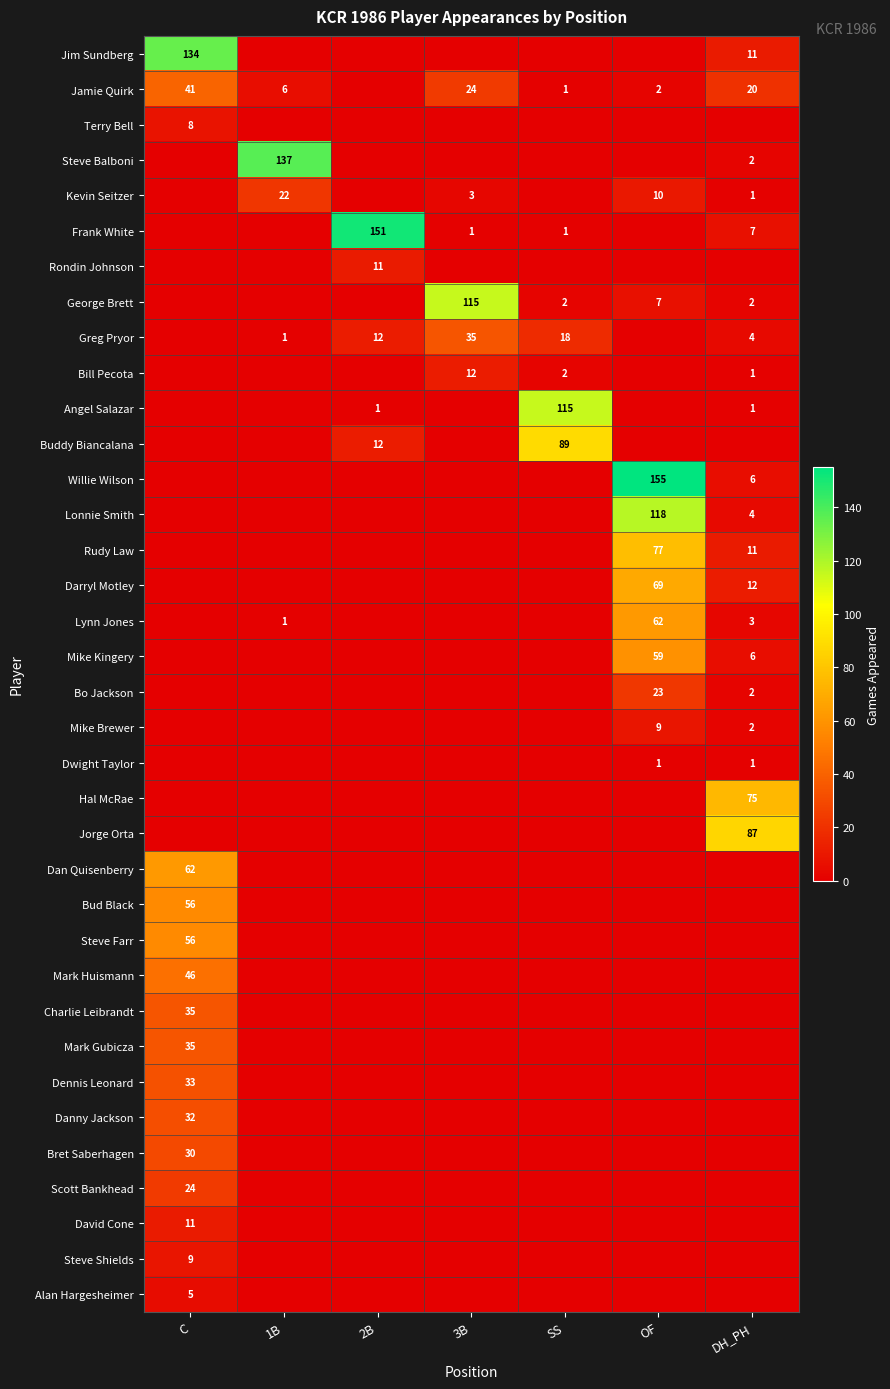

True or false: Lynn Jones has a value of 62 at OF.

True